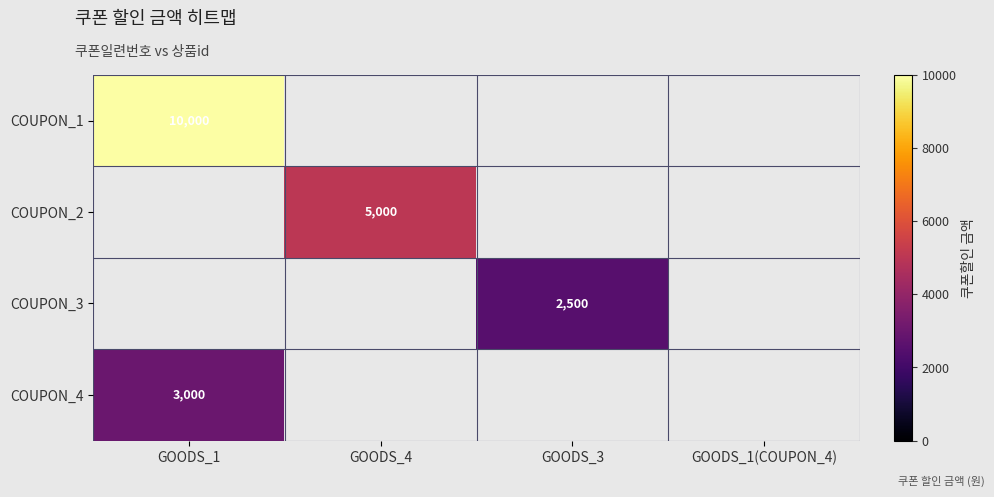

True or false: COUPON_1 has a value of 10000 at GOODS_1.

True